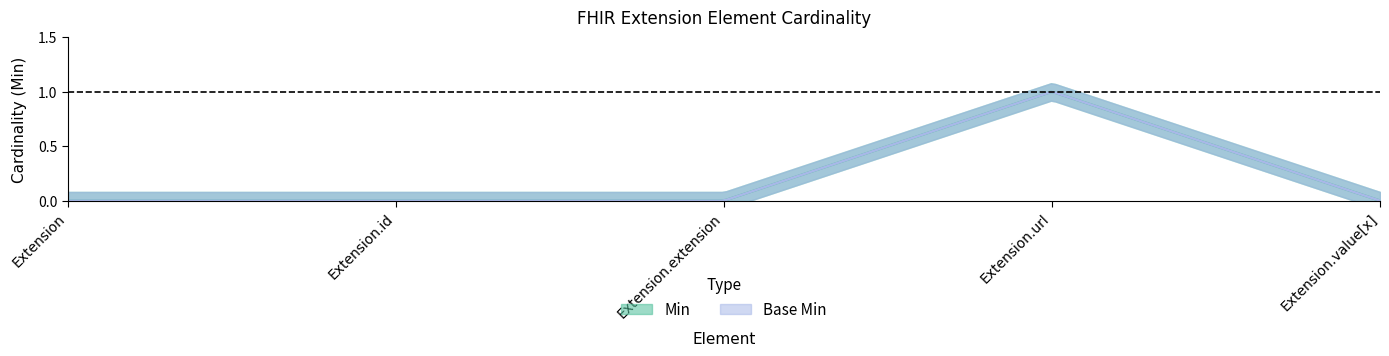

The value of Base Min at Extension.value[x] is 0. True or false?

True